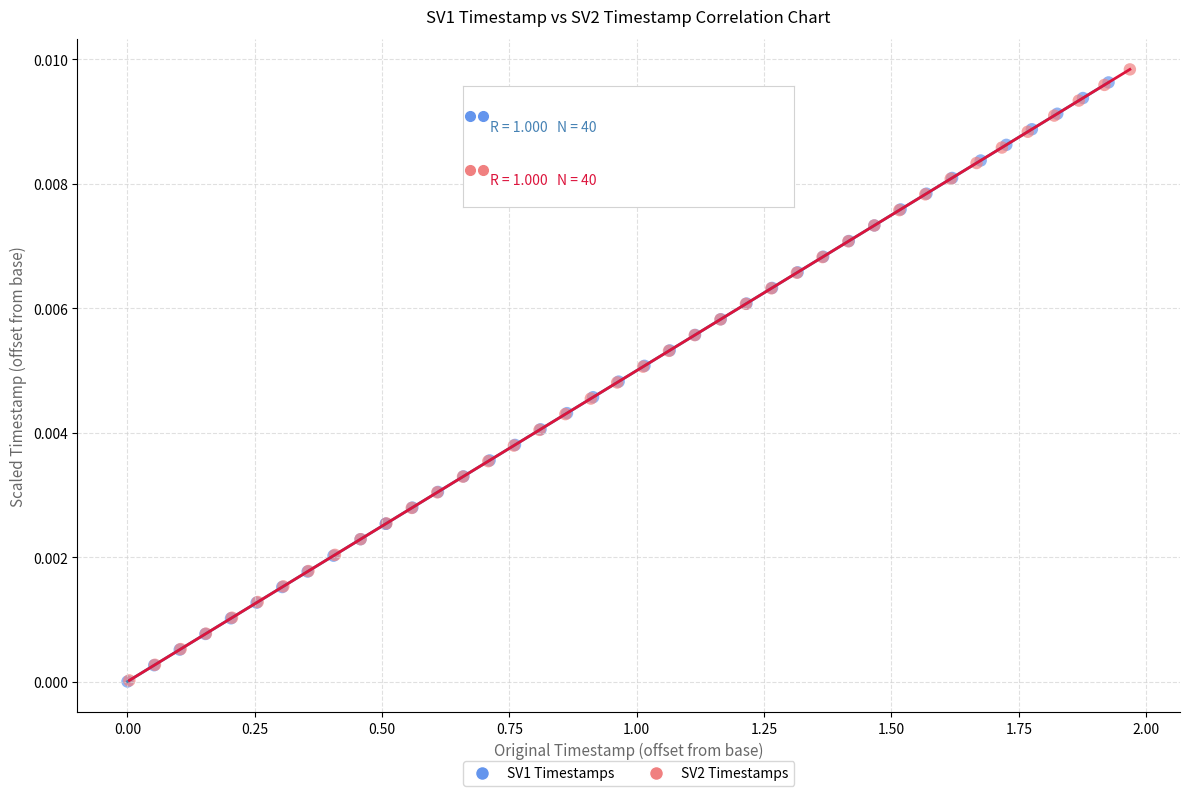

Which series has the largest Y range (max minus min)?

SV2 Timestamps